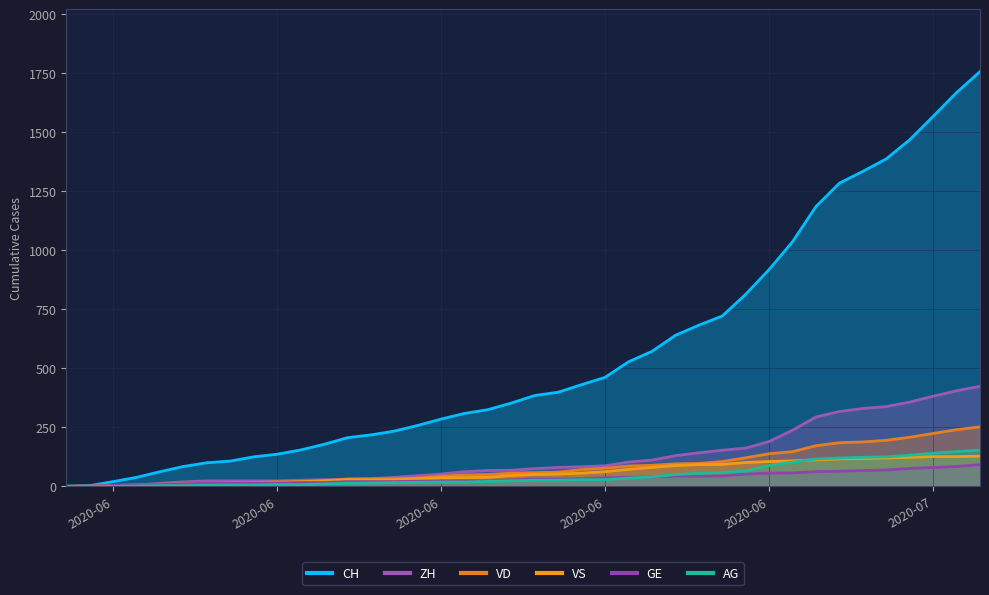

What value does the GE series have at 27, to the nearest 10?

40